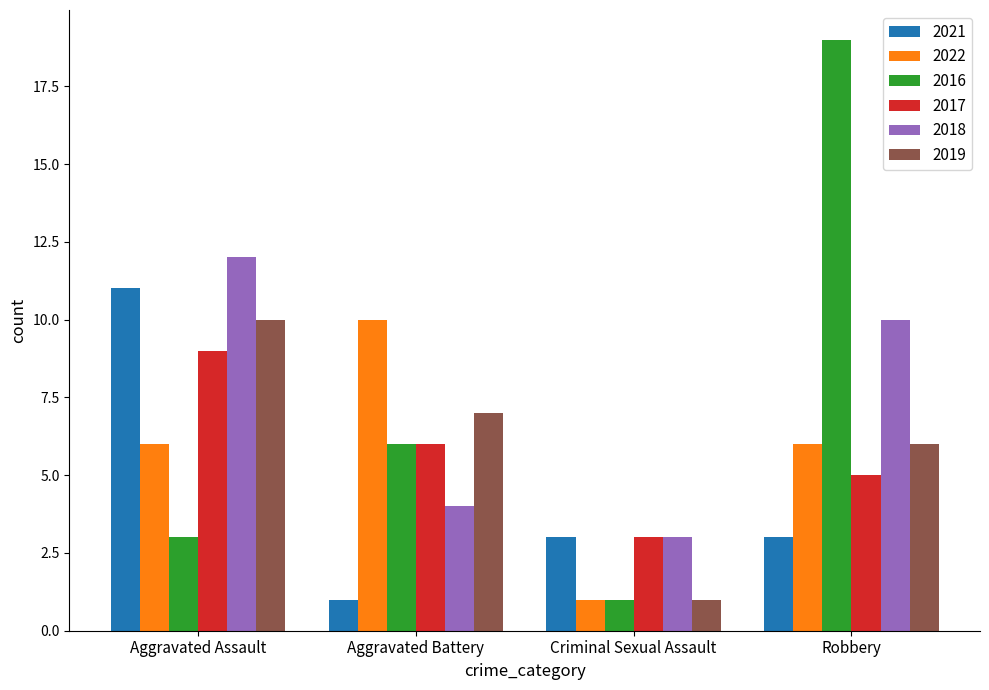

What is the difference between the 2022 values at Criminal Sexual Assault and Aggravated Battery?

9